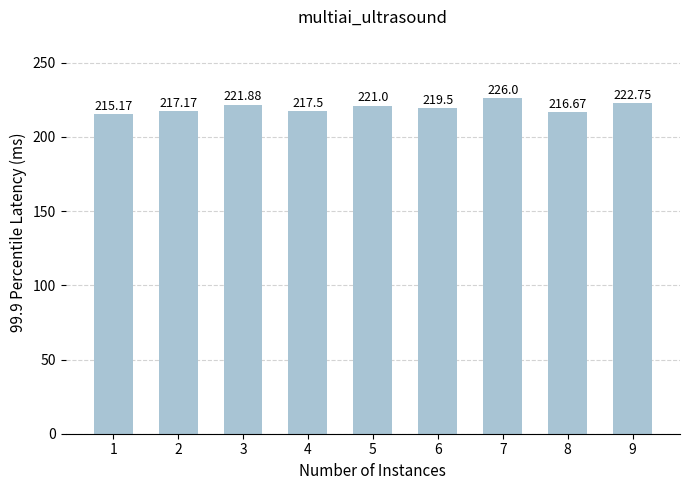

What is the ratio of the value at 2 to the value at 5?

1.0